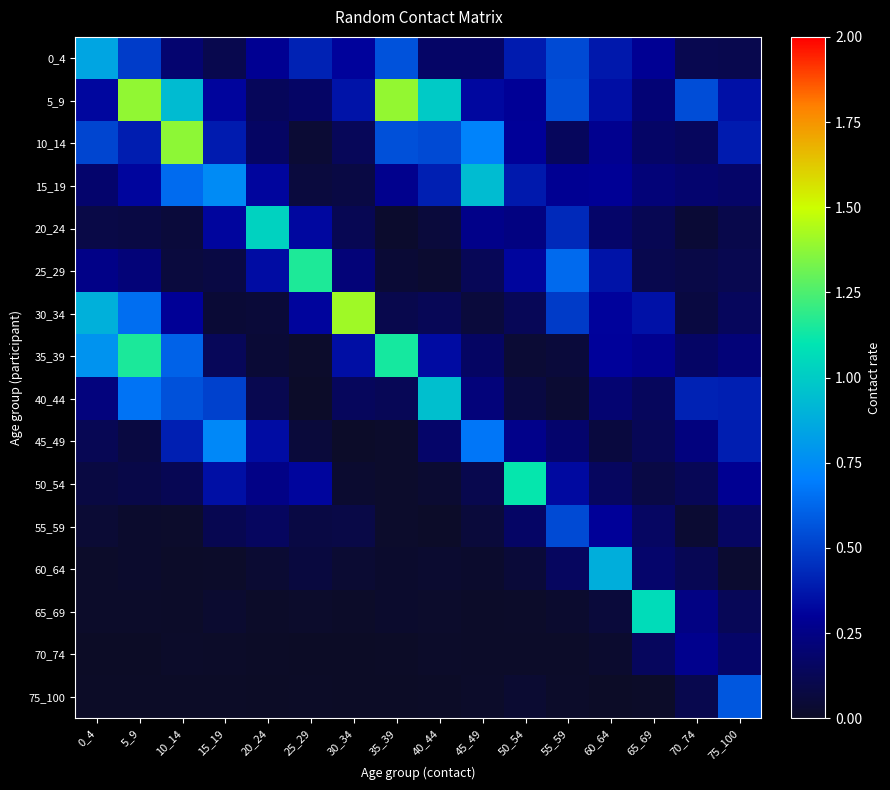

At how many categories does at least one series exceed 1?

8